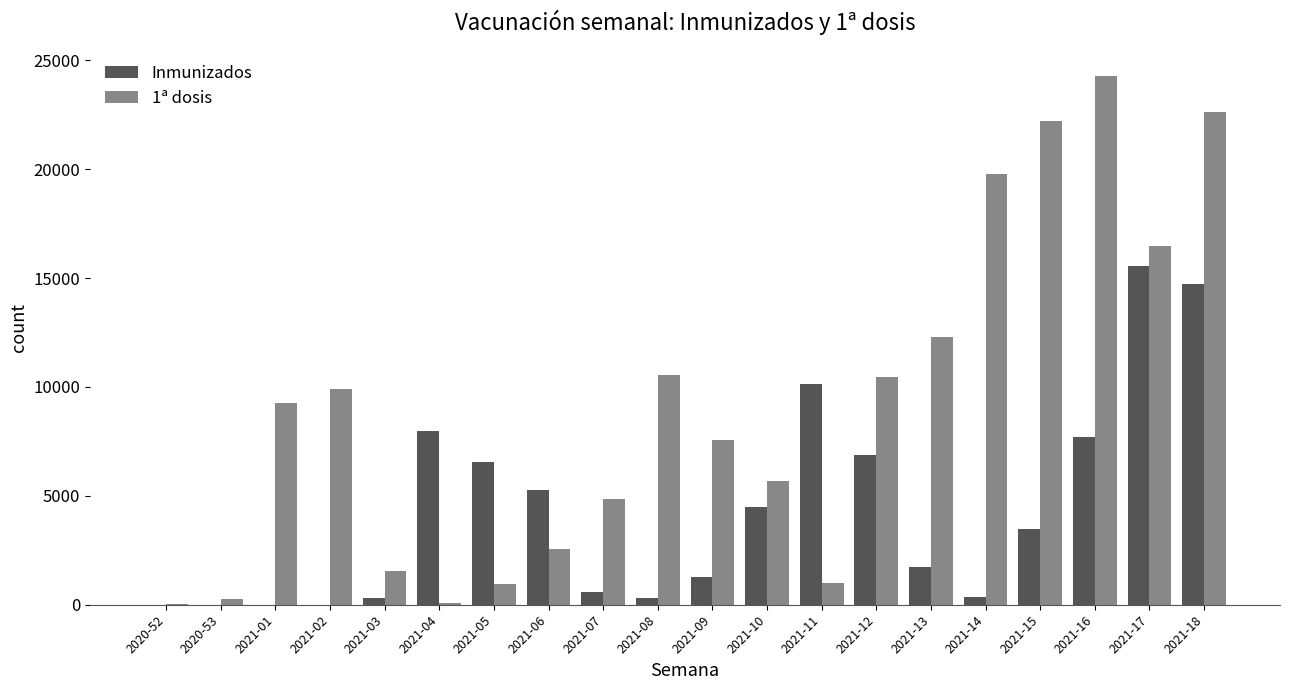

What is the total value across all series at 2021-15?

25724